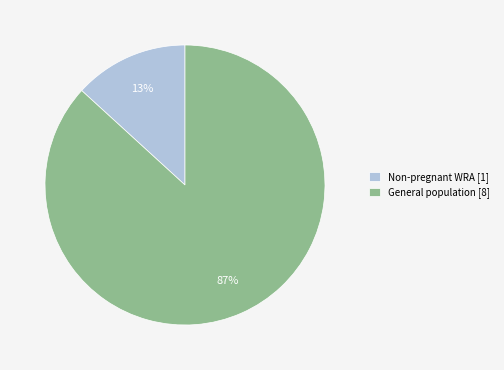

Count the number of slices in the pie.

2